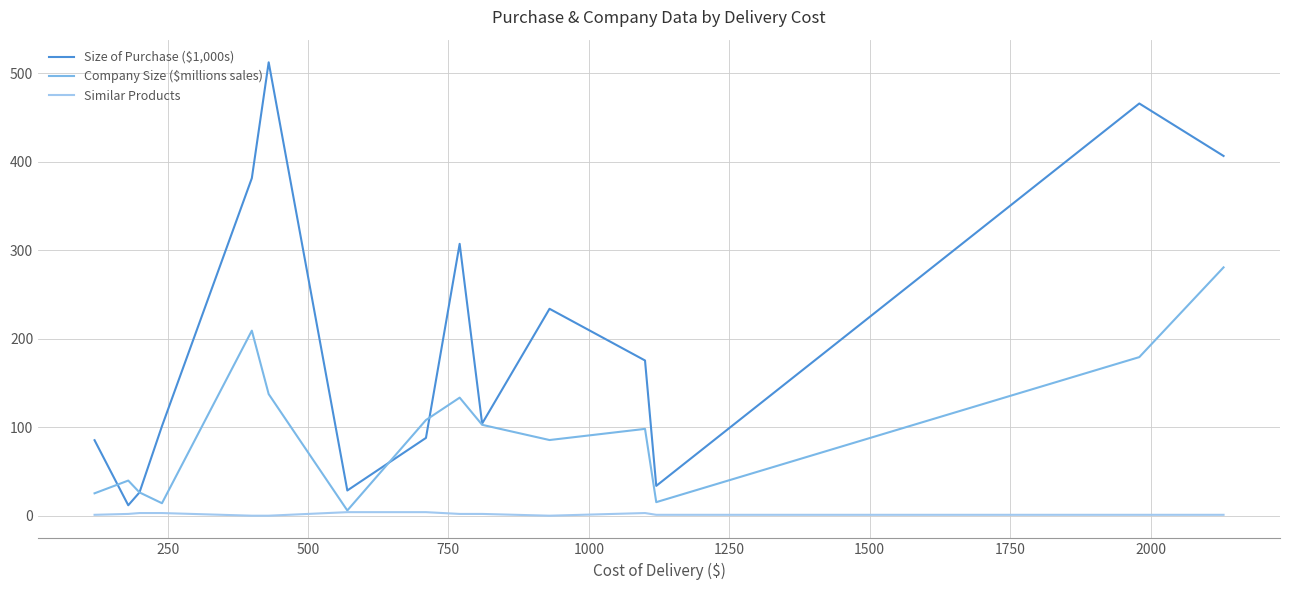

Which series has the widest spread of values?

Size of Purchase ($1,000s)